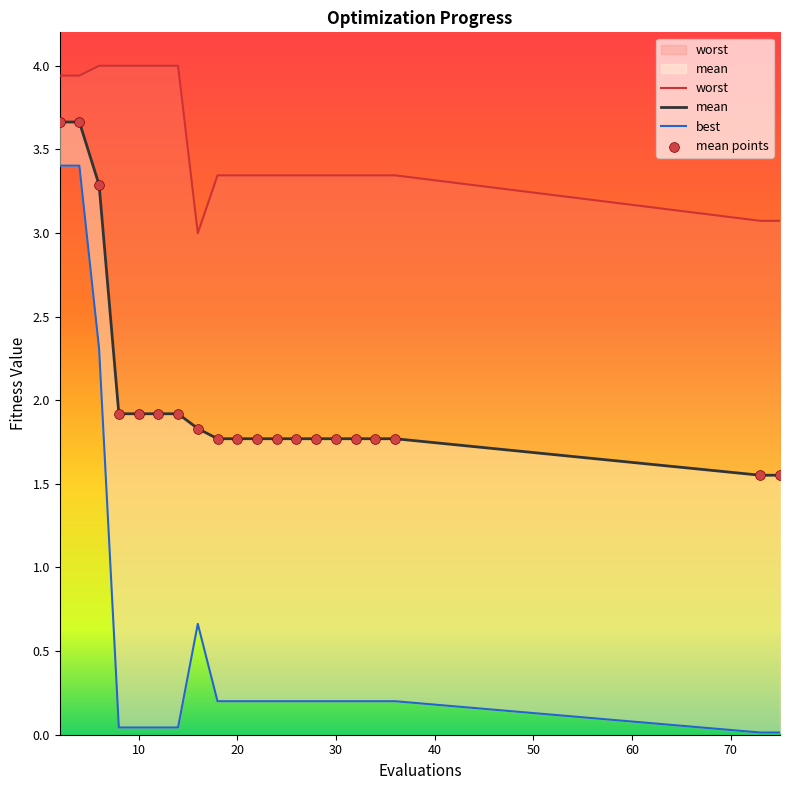

Which series has the widest spread of Y values?

best